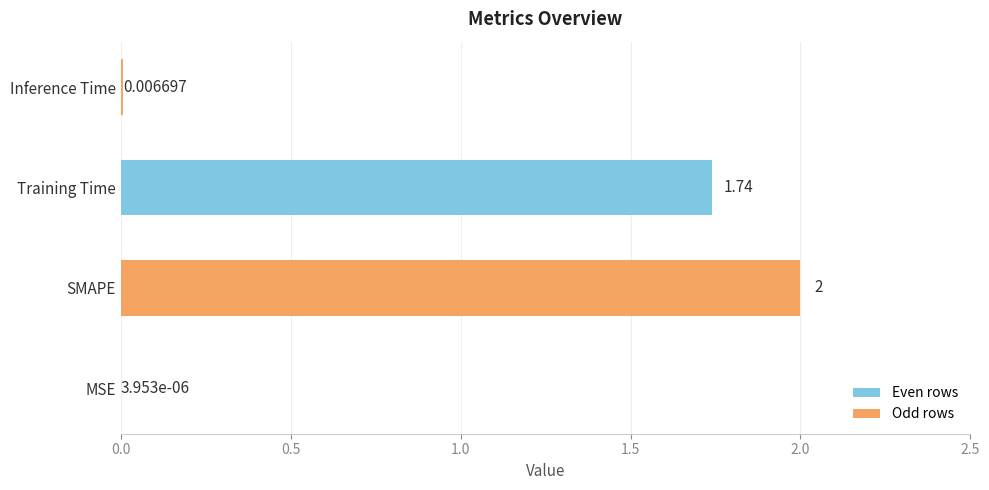

Does the chart contain stacked bars?

No